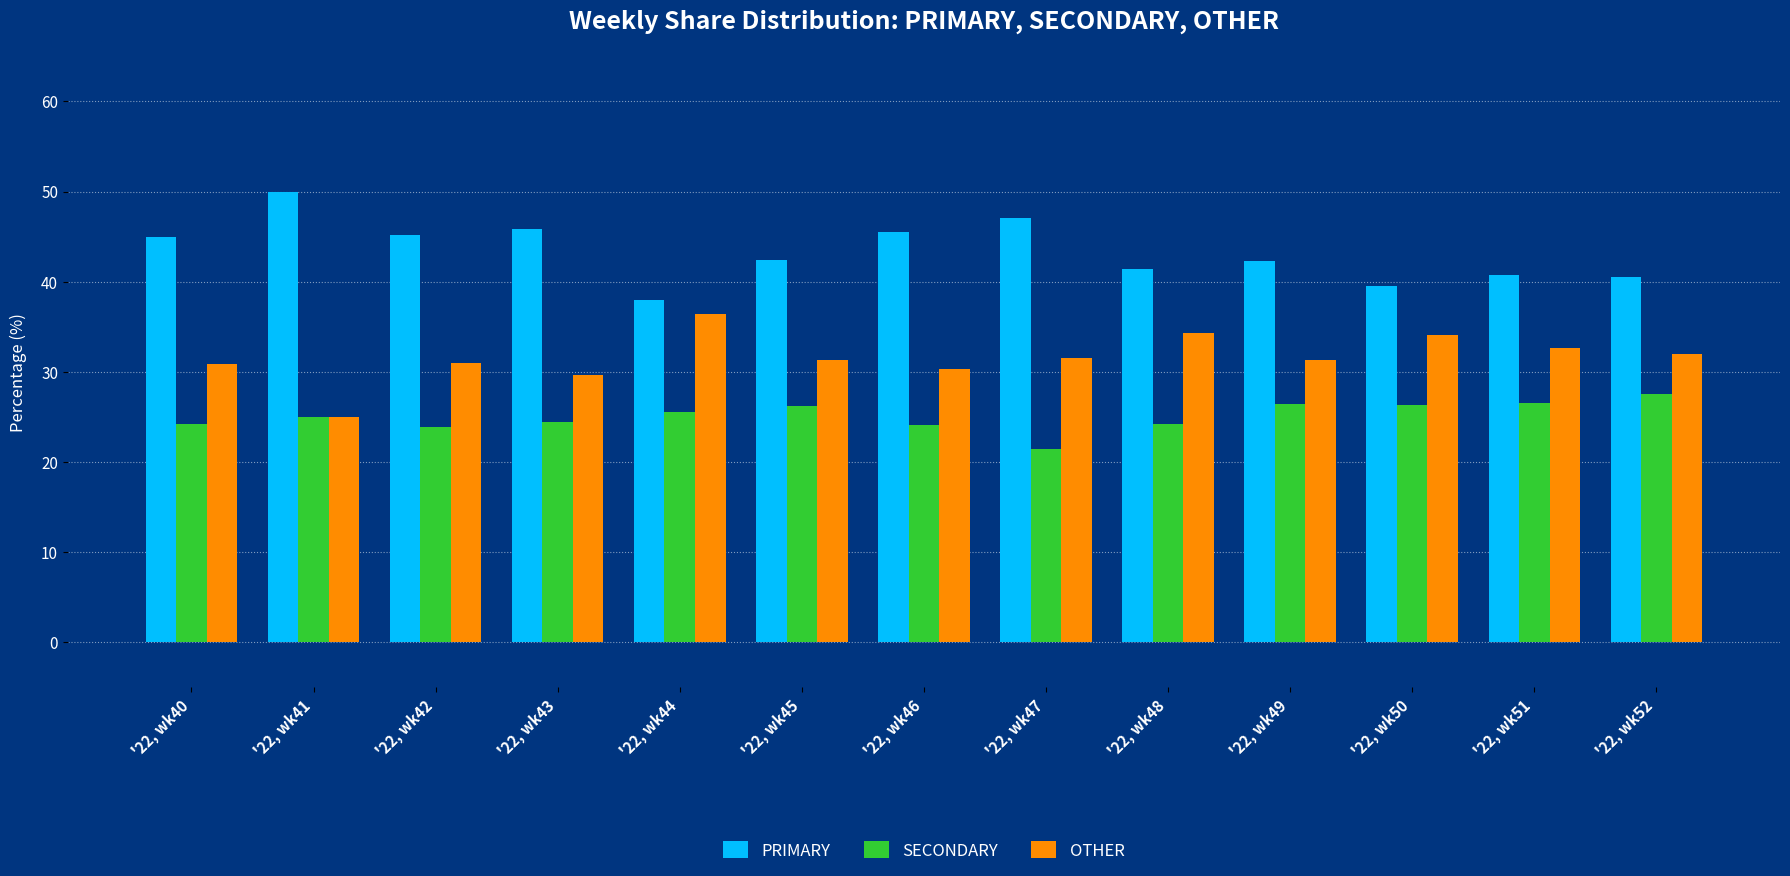

What is the spread (max minus min) of values at '22, wk43?

21.4